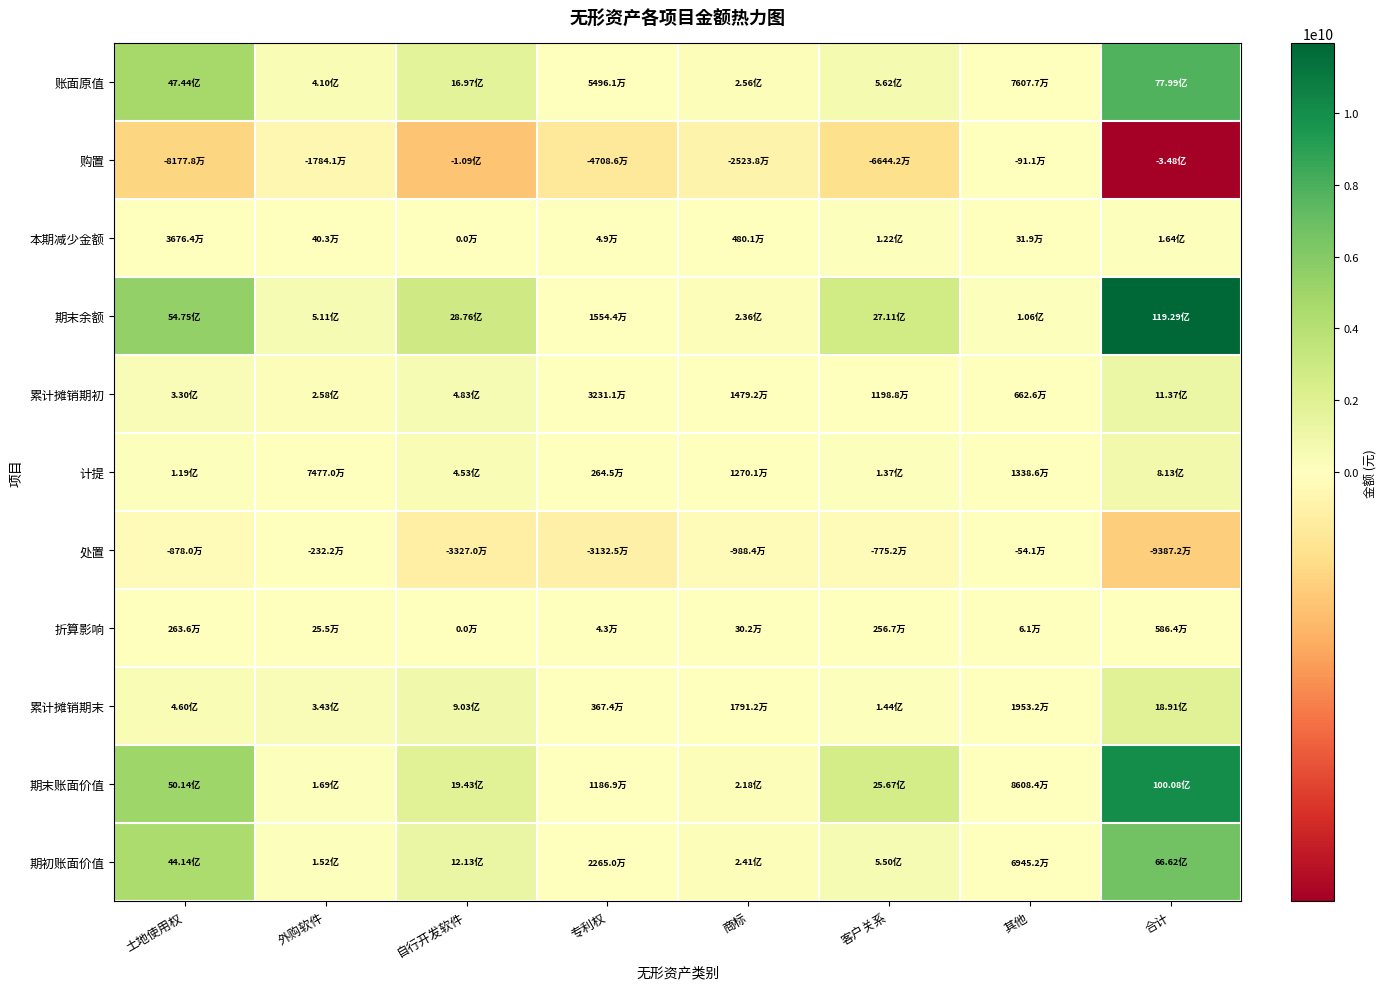

Which series has the widest spread of values?

期末余额